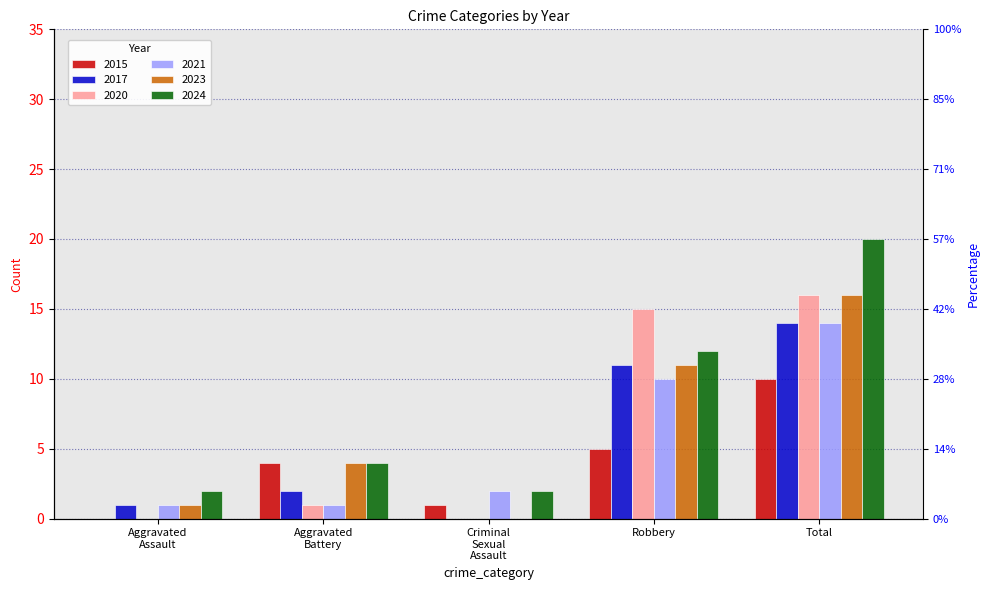

What is the sum of all 2024 values?

40